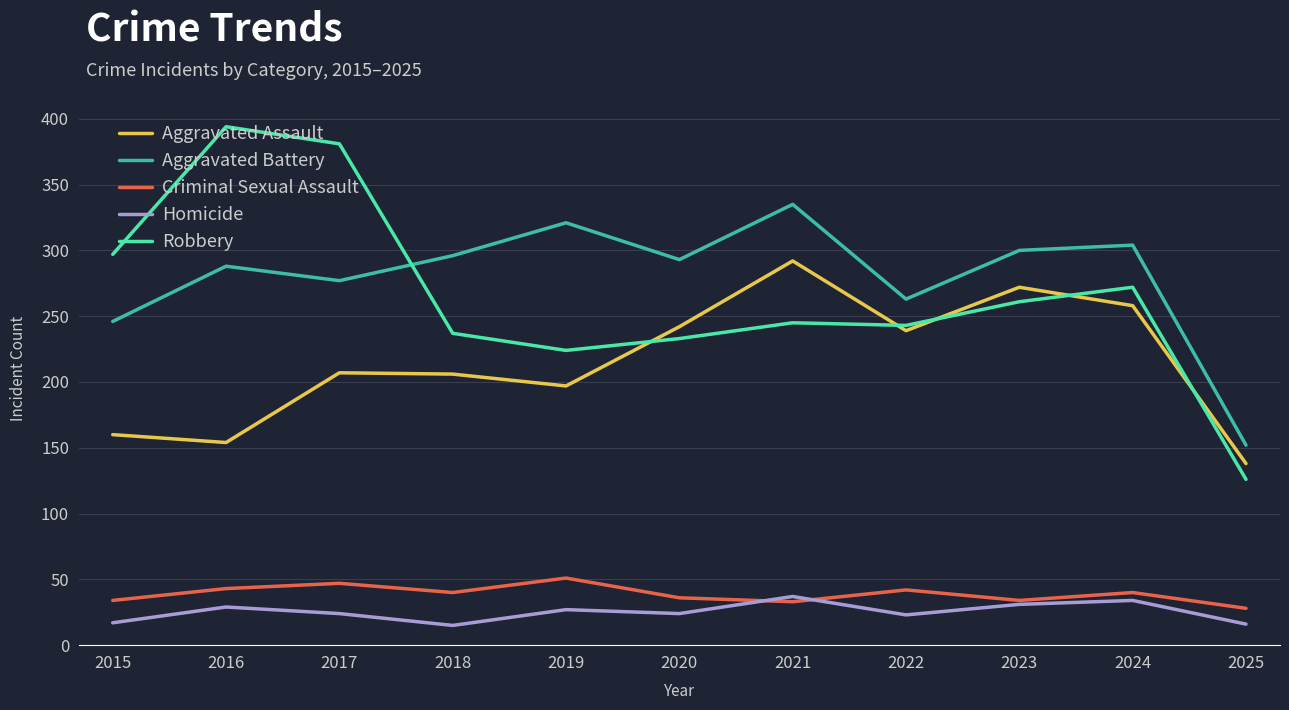

Is it true that Aggravated Battery equals 442 at 2022?

False